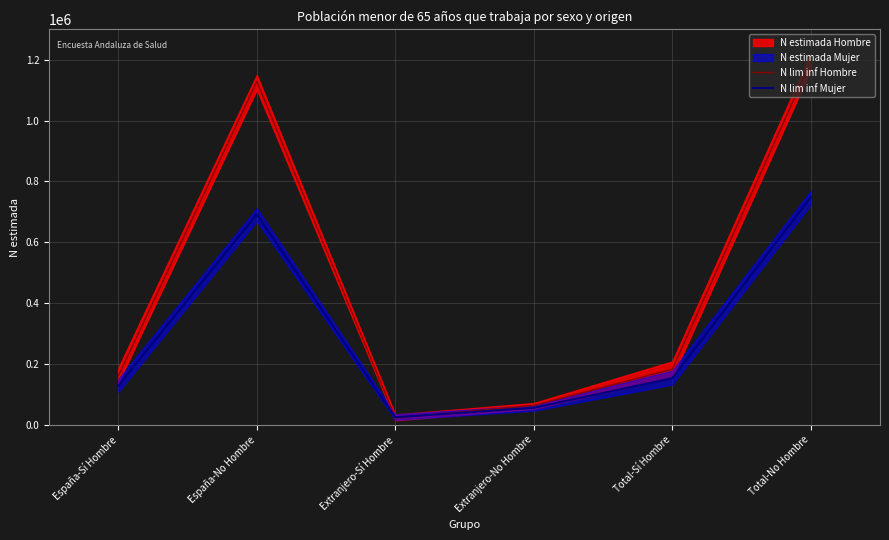

At which label does N lim inf Mujer reach its minimum?

Extranjero-Sí Hombre